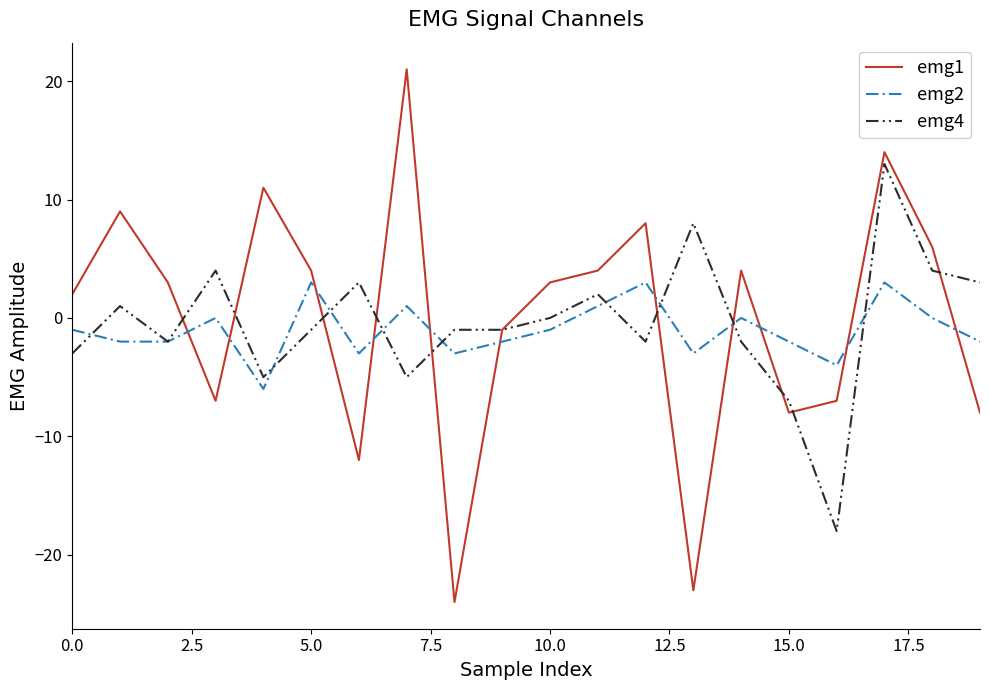

Which series has the largest range (max minus min)?

emg1